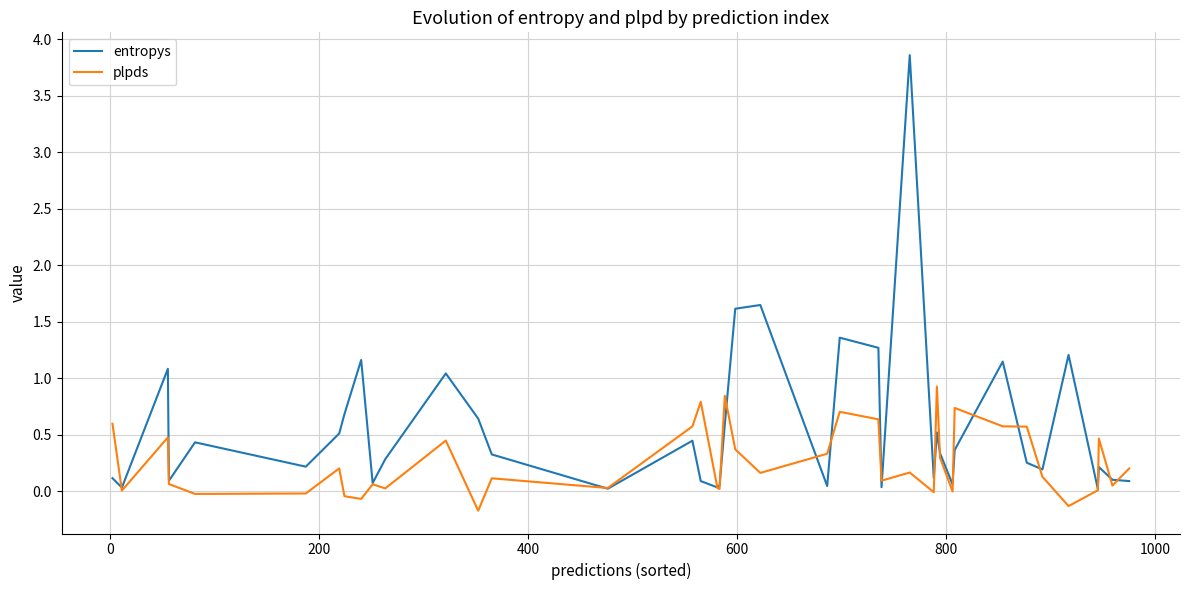

Which series has the widest spread of values?

entropys